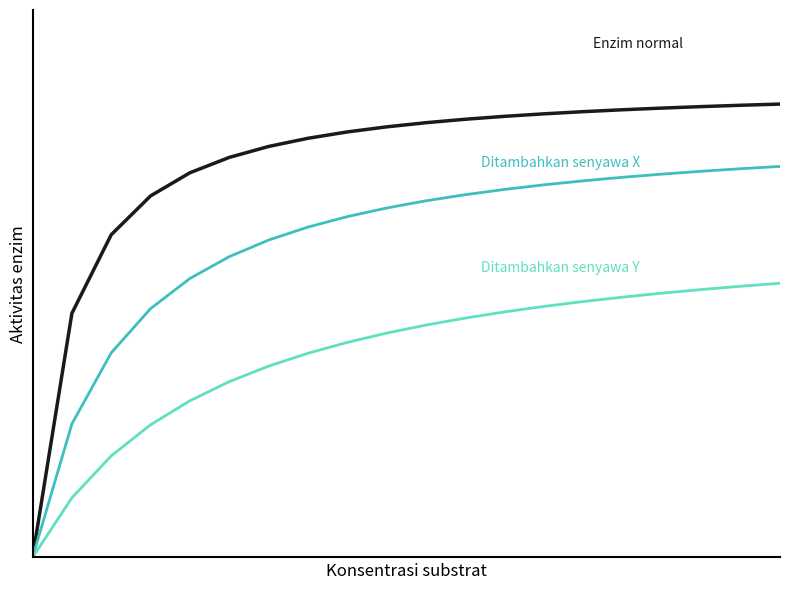

Does the chart display data point markers on the line(s)?

No